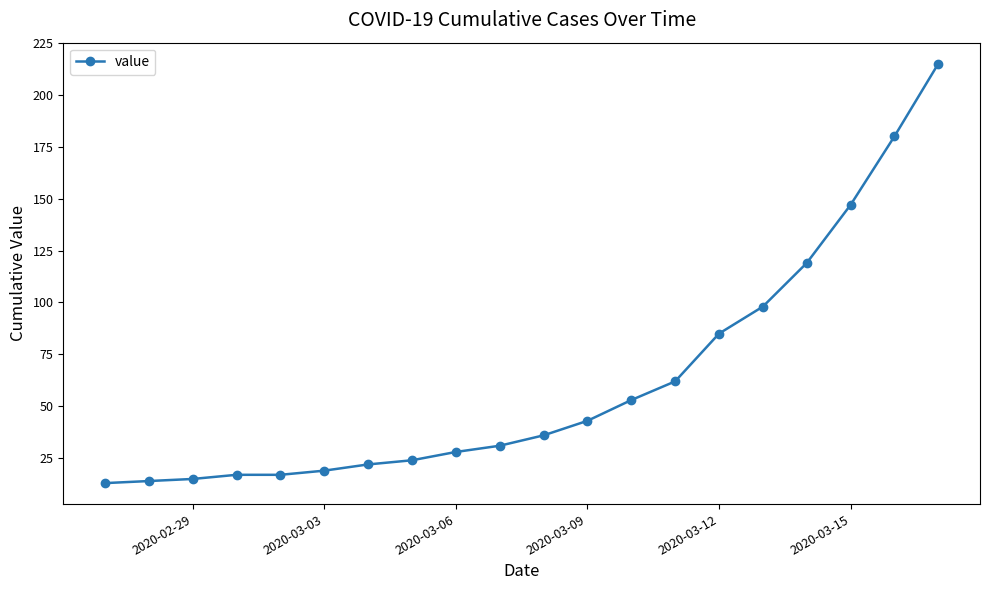

What is the difference between the maximum and minimum values?

202